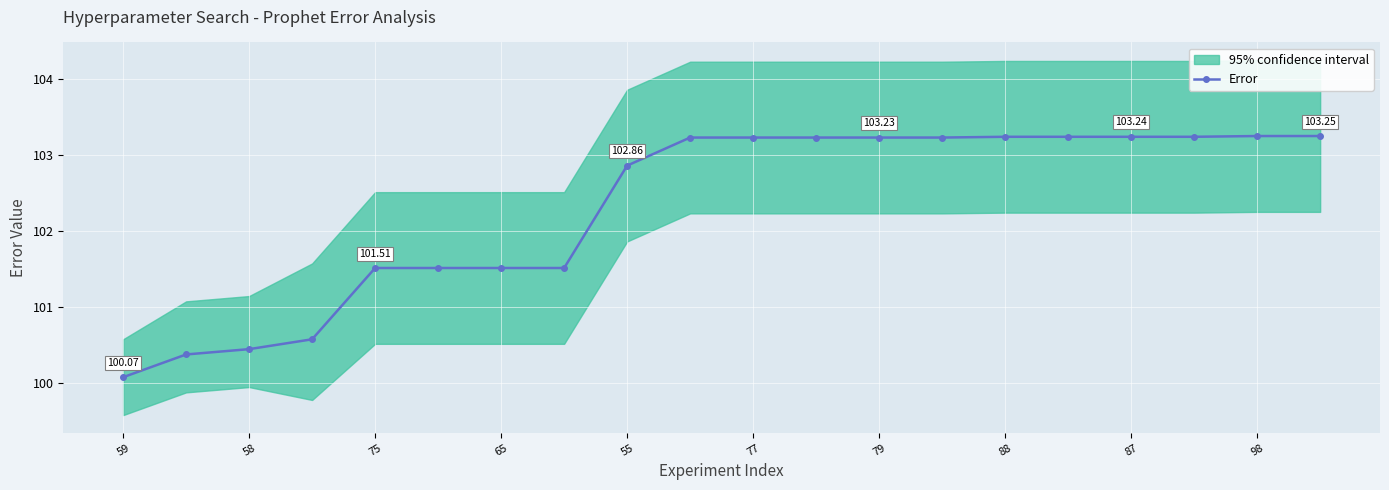

How many lines are shown in the chart?

1